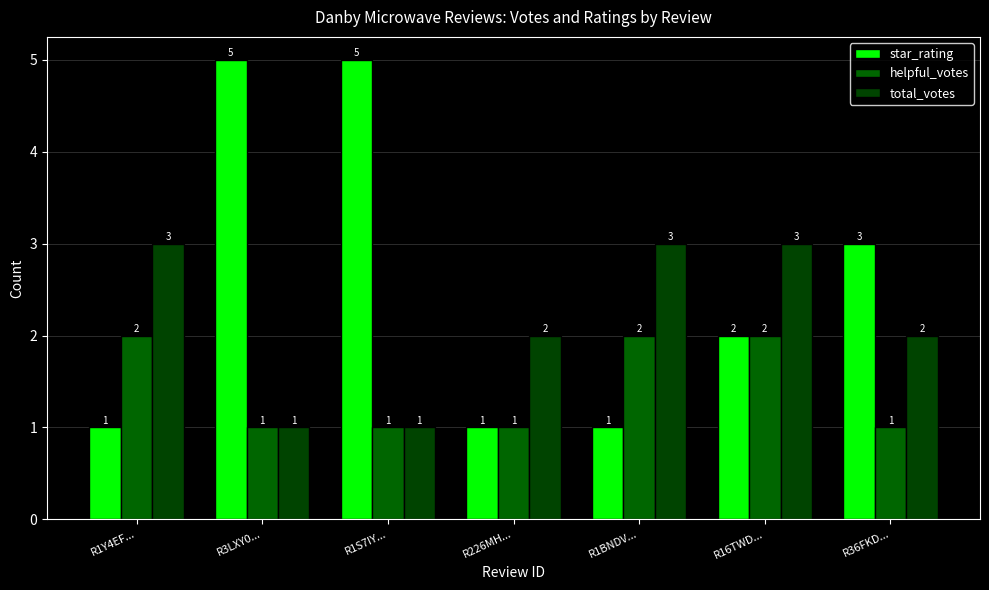

Which series has the largest total across all categories?

star_rating